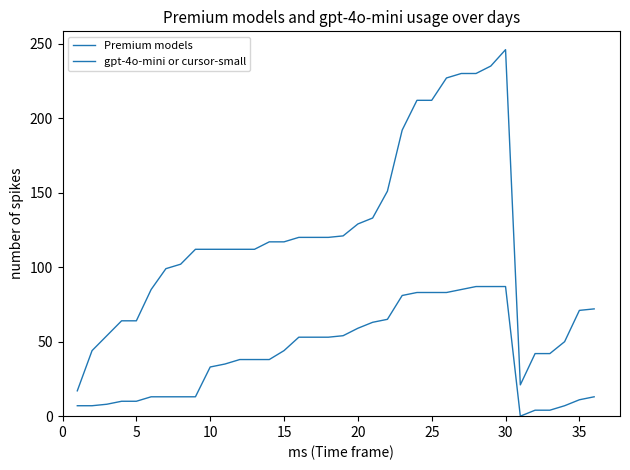

What is the value of the gpt-4o-mini or cursor-small point at the 9th from the left?

13